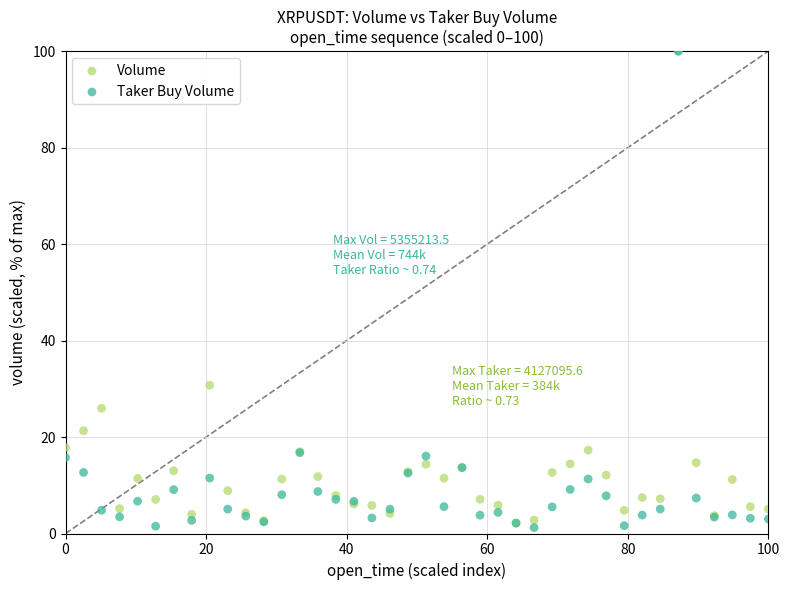

Which series reaches the minimum Y coordinate?

Taker Buy Volume